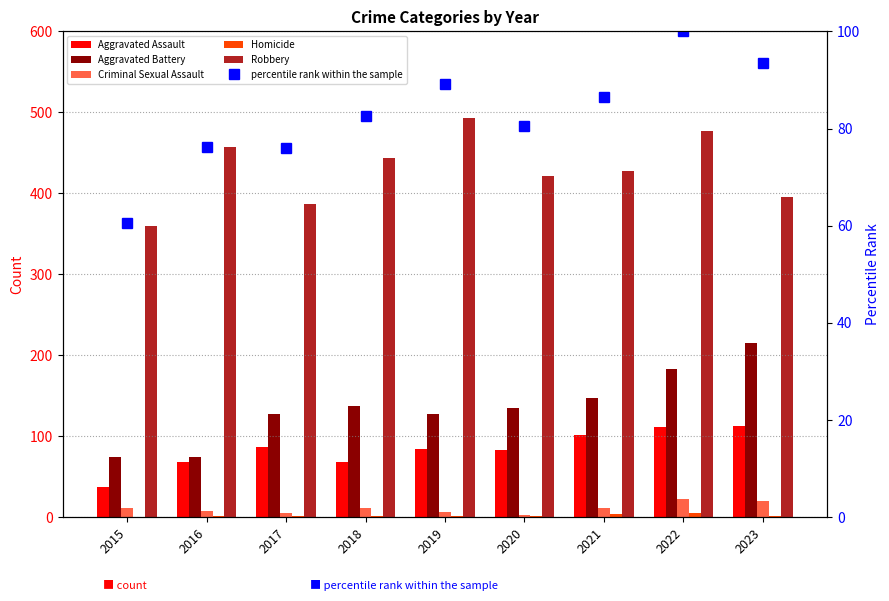

Which series changed the most between 2015 and 2021?

Aggravated Battery